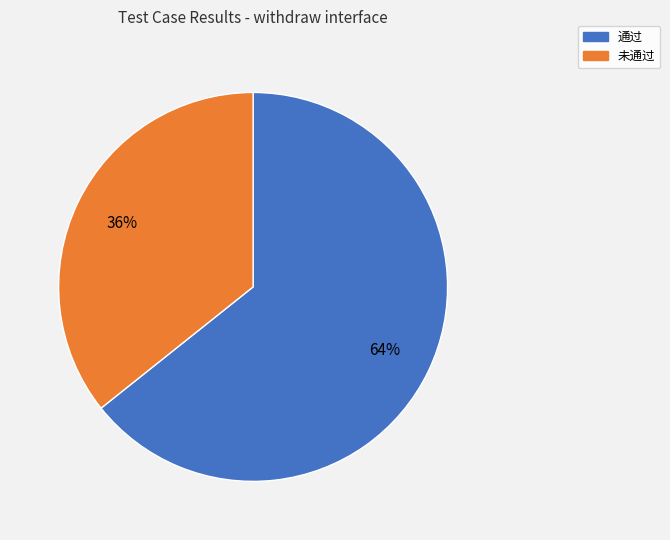

To the nearest percent, what percentage of the pie is 通过?

64%